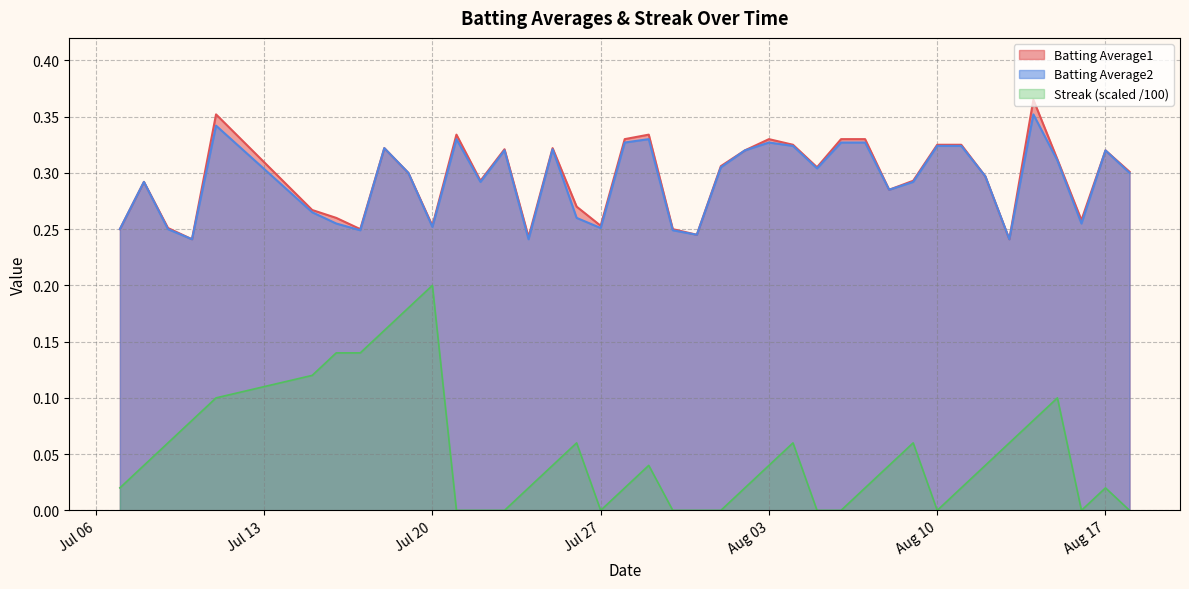

Which series has the widest spread of values?

Streak (scaled /100)